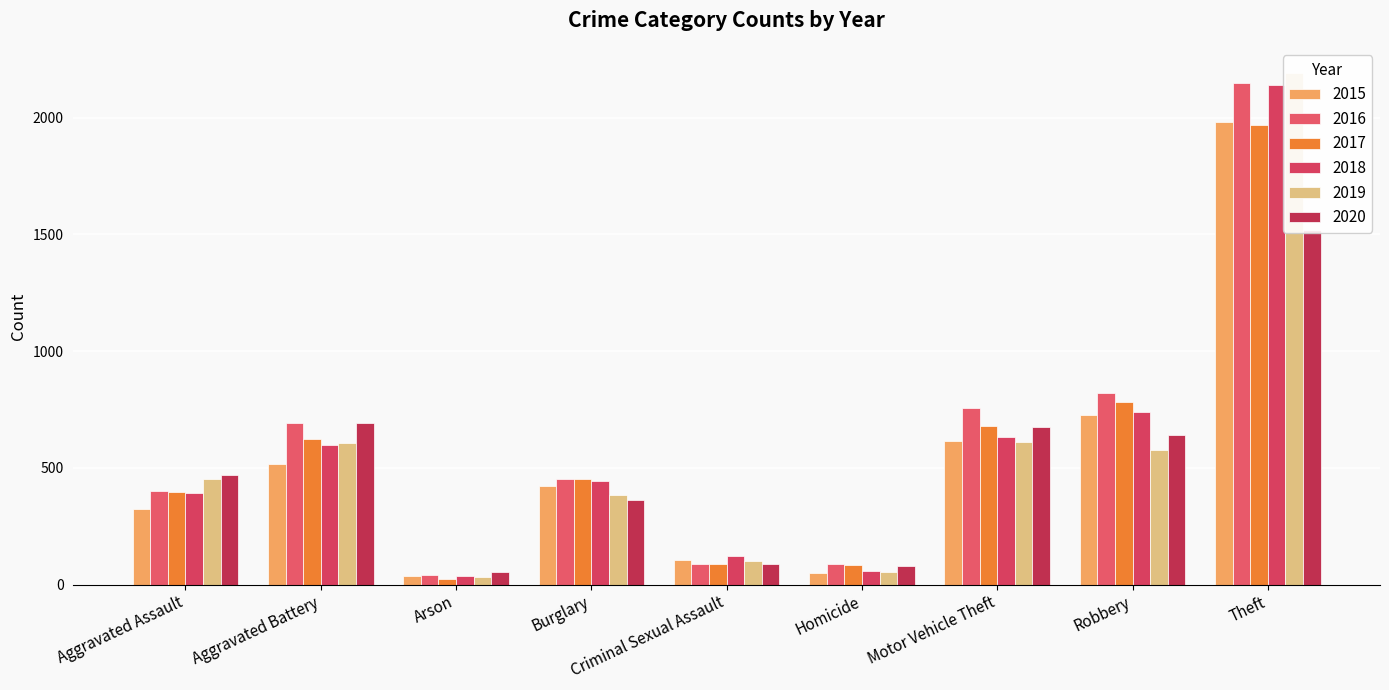

The 2017 series shows 364 at Motor Vehicle Theft. True or false?

False